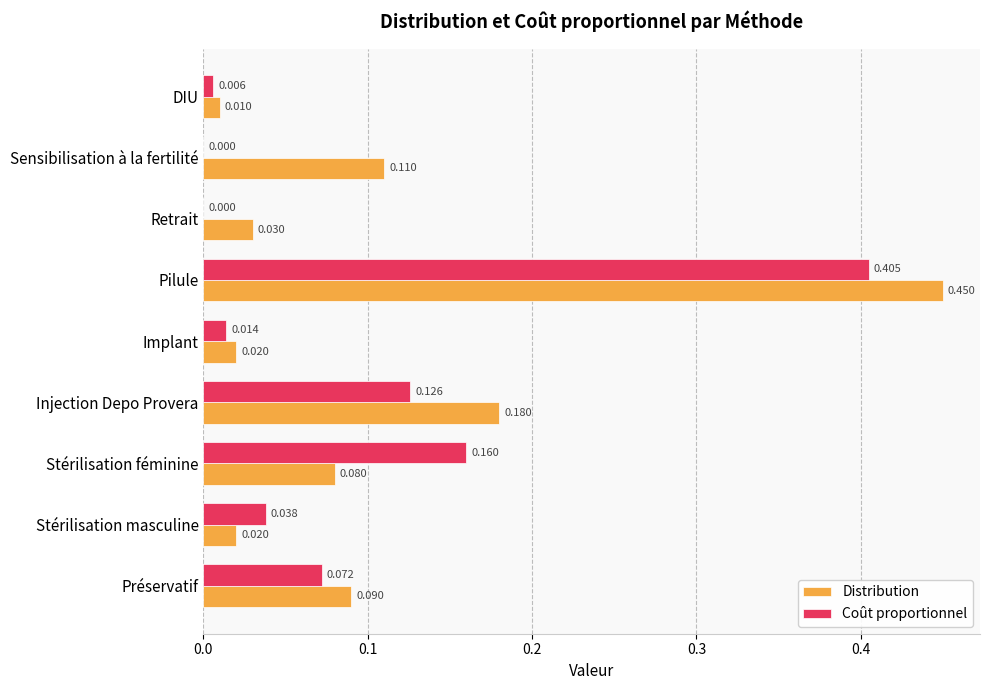

Which label corresponds to the largest value in the chart?

Pilule